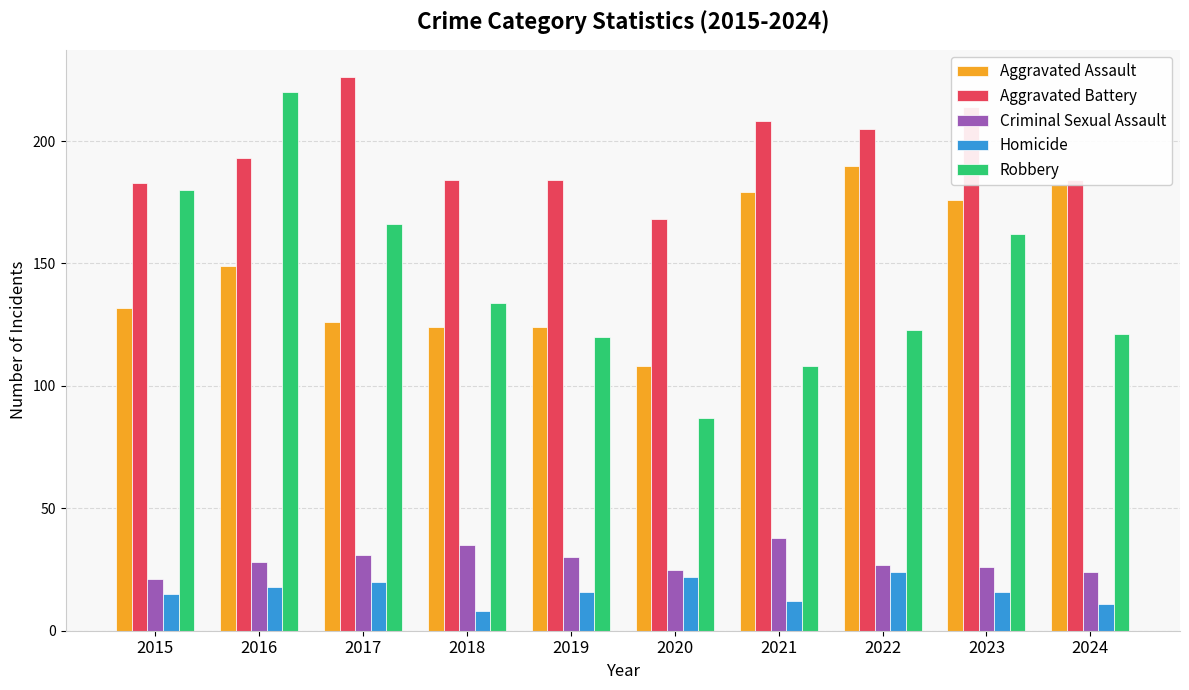

The Homicide series shows 11 at 2024. True or false?

True